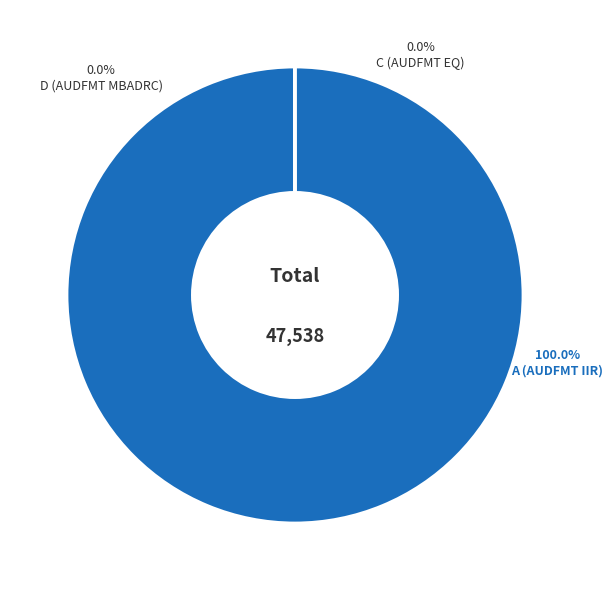

Combined, do D1 and C2 account for over 50%?

No